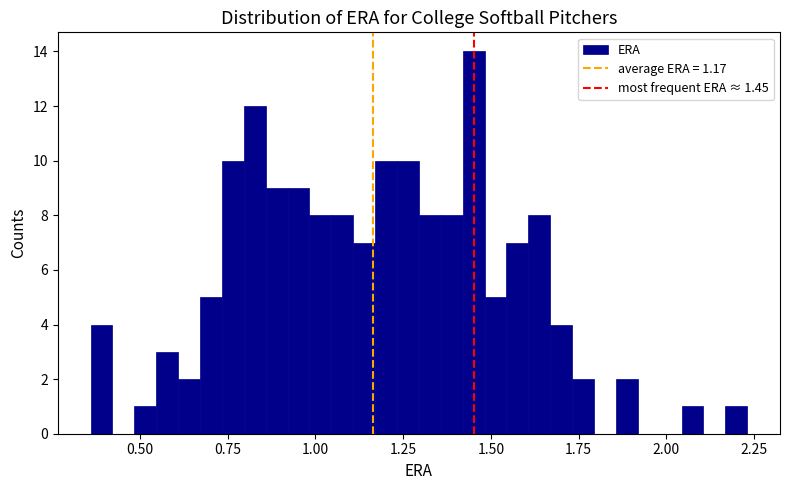

Read against the x-axis, roughly where is the centre of the tallest bar?

1.45